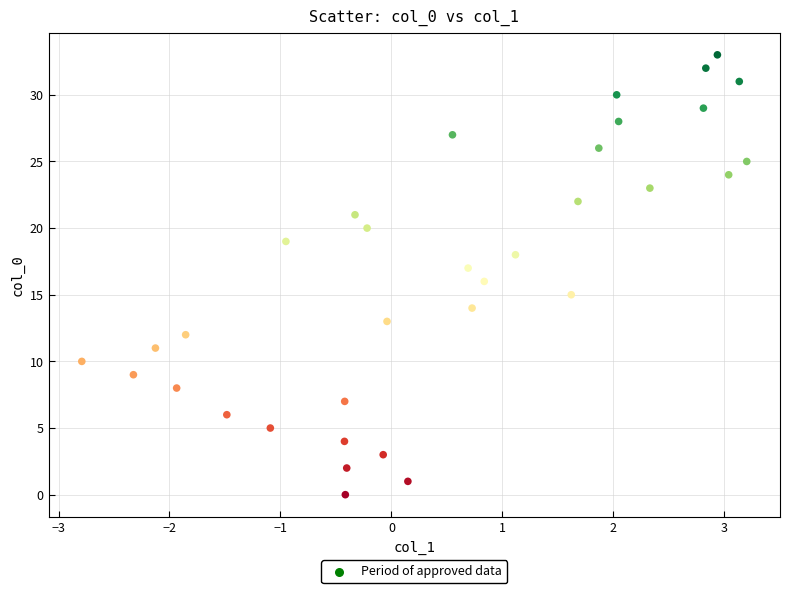

What is the range of Y values (max minus min)?

33